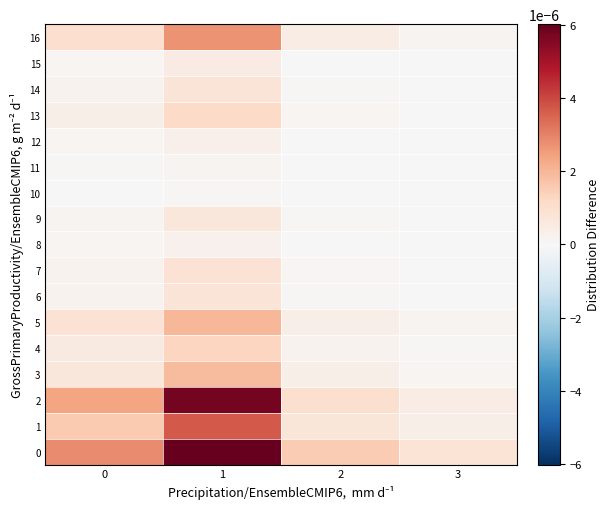

At which category does the chart reach its peak across all series?

1